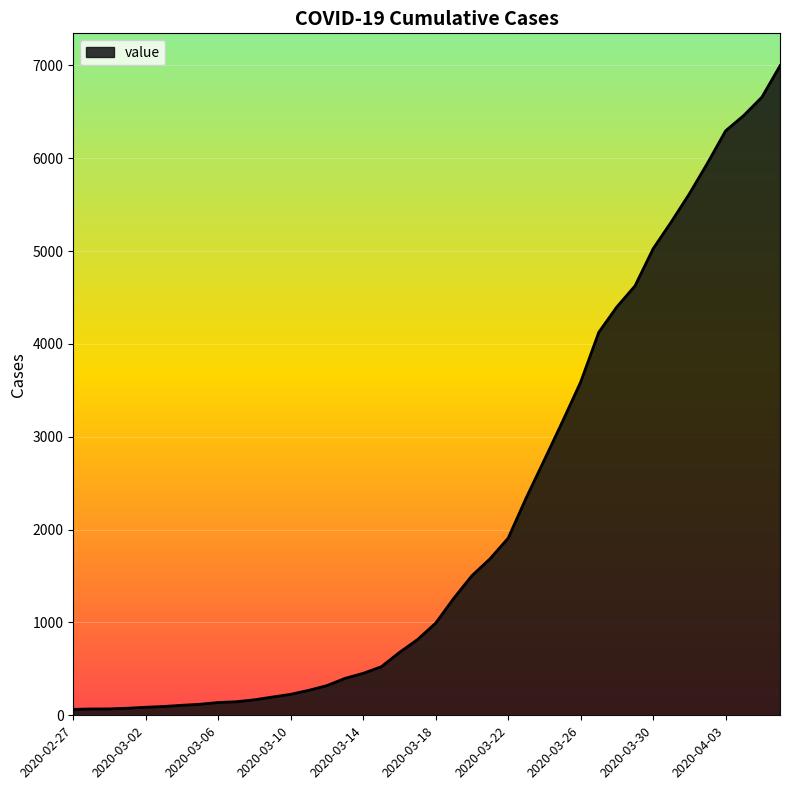

What is the maximum value shown in the chart?

6995